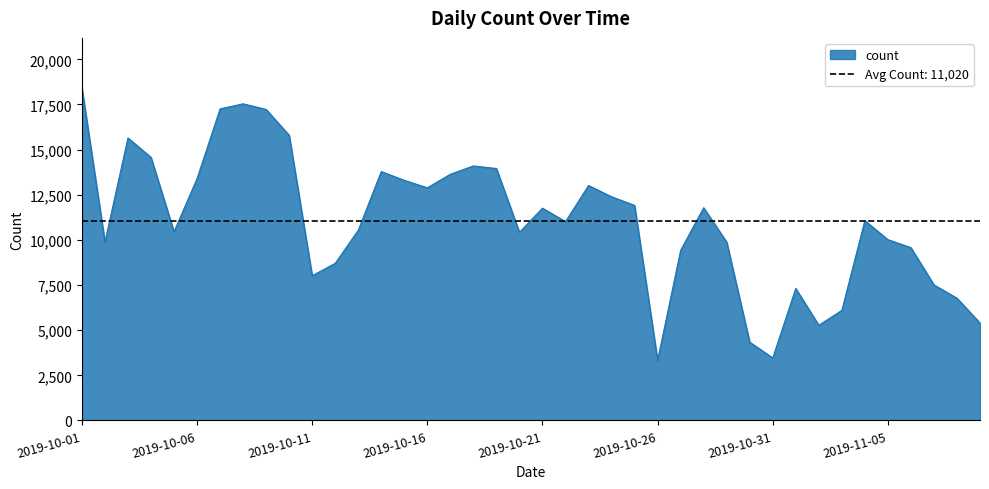

List the labels in order of value, largest first.

2019-10-01, 2019-10-08, 2019-10-07, 2019-10-09, 2019-10-10, 2019-10-03, 2019-10-04, 2019-10-18, 2019-10-19, 2019-10-14, 2019-10-17, 2019-10-06, 2019-10-15, 2019-10-23, 2019-10-16, 2019-10-24, 2019-10-25, 2019-10-28, 2019-10-21, 2019-11-04, 2019-10-22, 2019-10-13, 2019-10-05, 2019-10-20, 2019-11-05, 2019-10-02, 2019-10-29, 2019-11-06, 2019-10-27, 2019-10-12, 2019-10-11, 2019-11-07, 2019-11-01, 2019-11-08, 2019-11-03, 2019-11-09, 2019-11-02, 2019-10-30, 2019-10-31, 2019-10-26